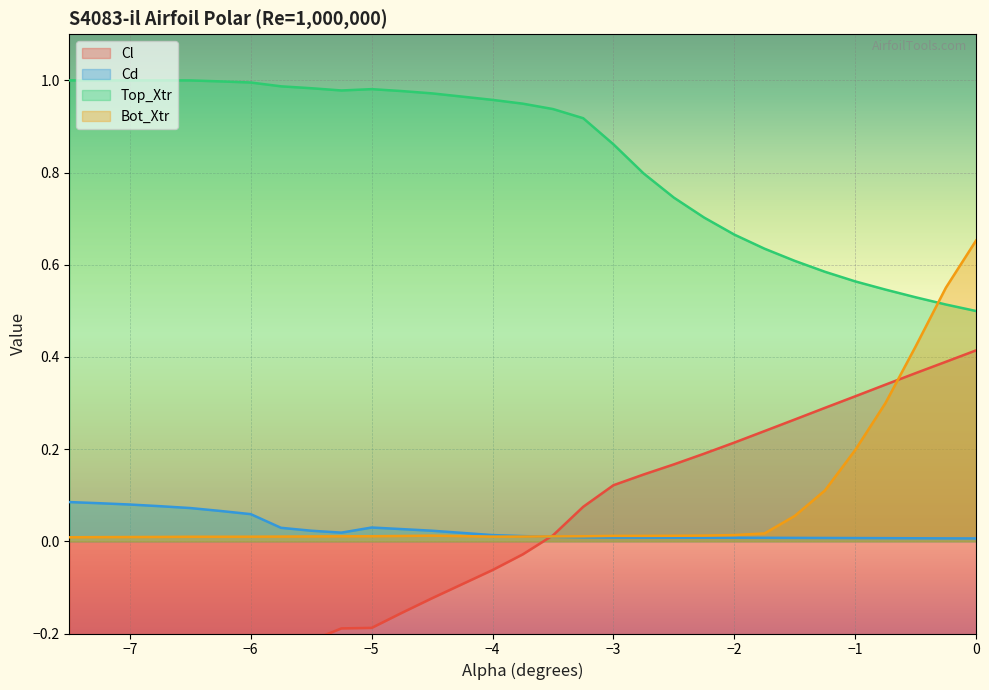

True or false: Top_Xtr and Cd cross at least once.

False